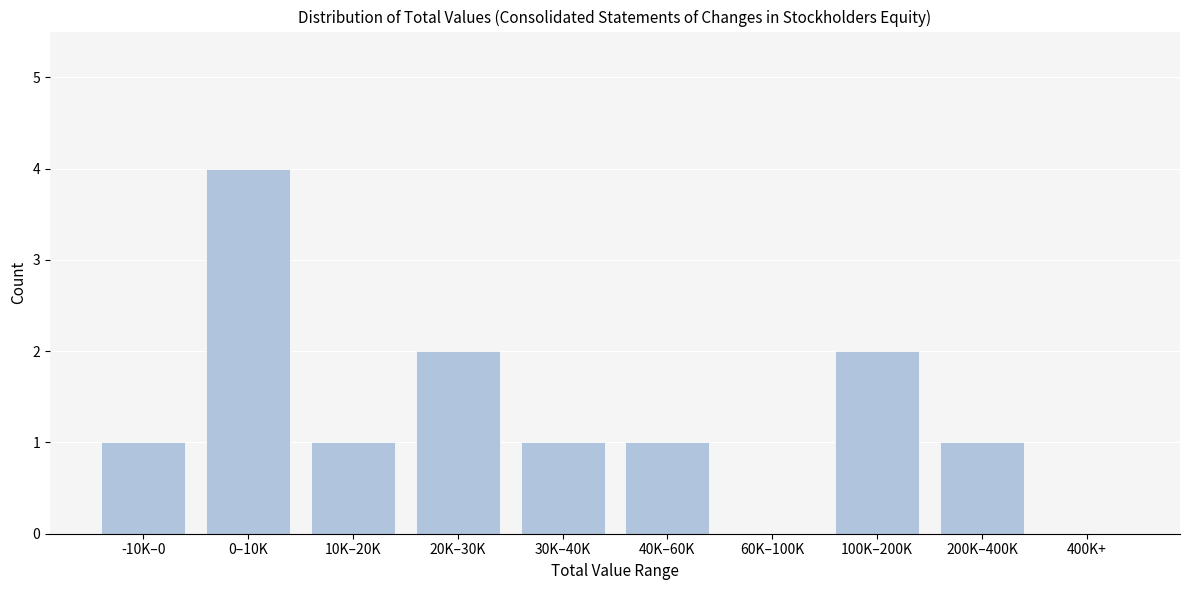

Reading right to left, extract all data points from this chart.

400K+=0	200K–400K=1	100K–200K=2	60K–100K=0	40K–60K=1	30K–40K=1	20K–30K=2	10K–20K=1	0–10K=4	-10K–0=1